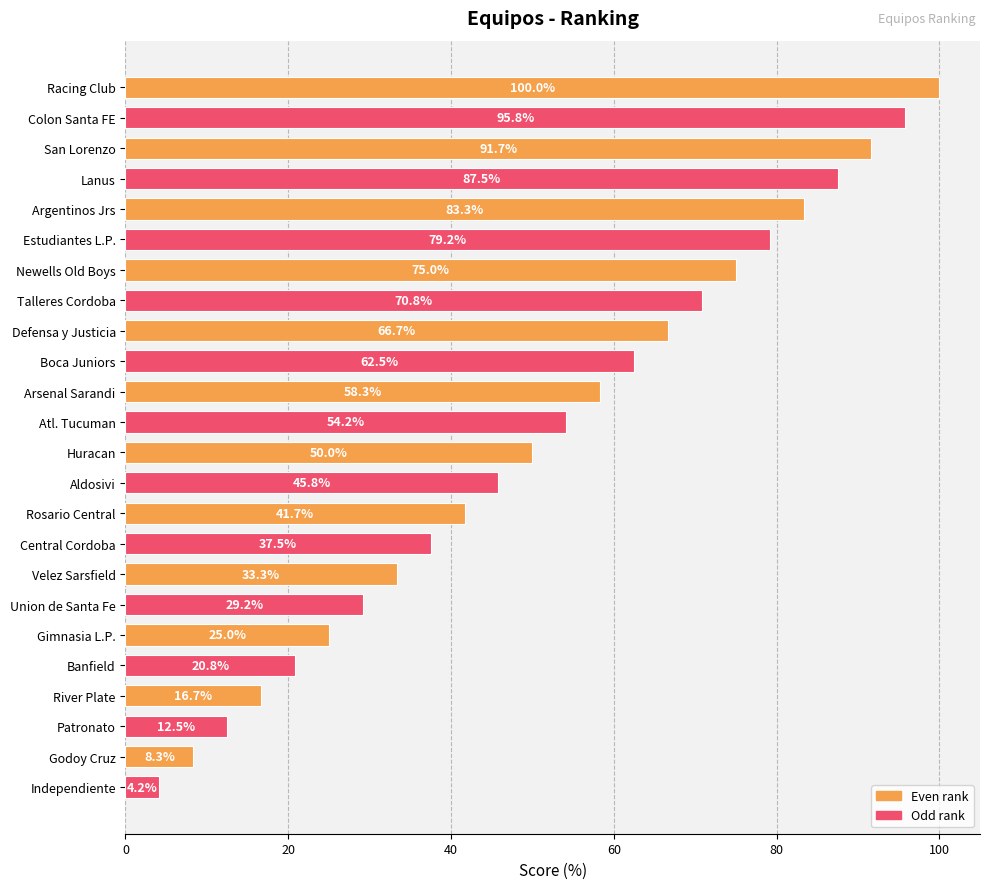

Does the chart contain stacked bars?

No